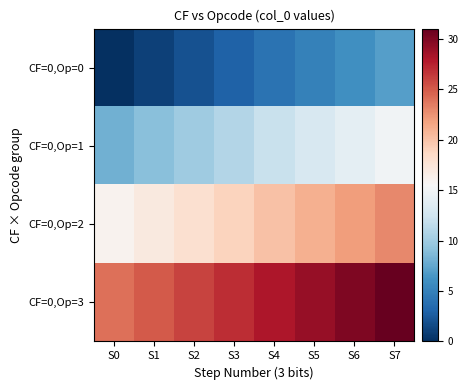

At S5, list the series in order from smallest to largest.

CF=0,Op=0, CF=0,Op=1, CF=0,Op=2, CF=0,Op=3